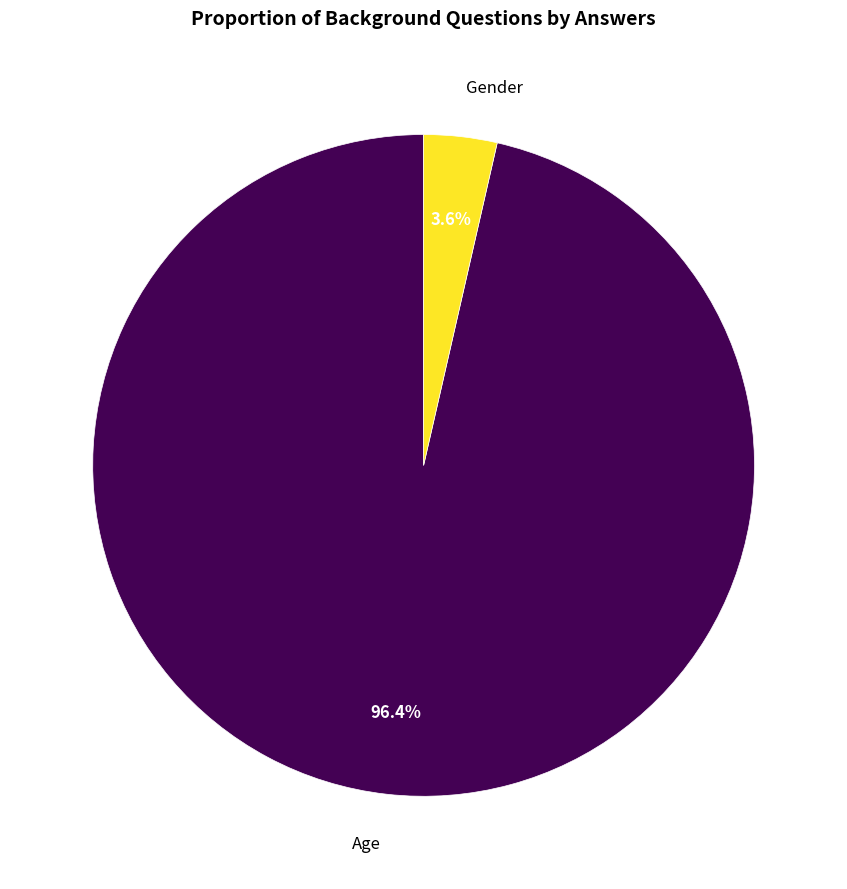

Which has a higher value, Age or Gender?

Age